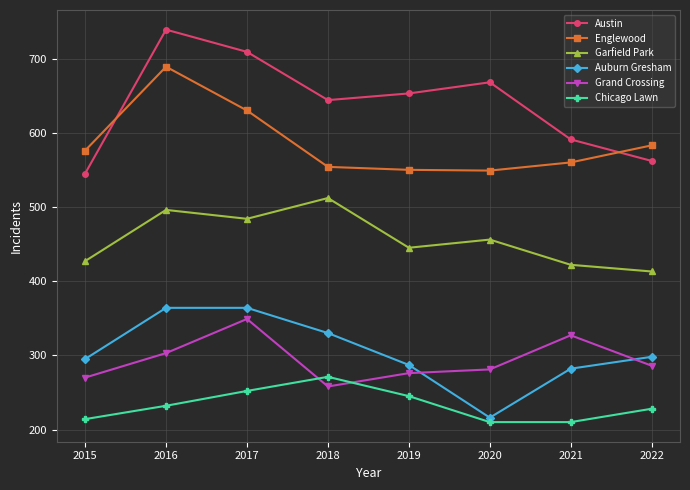

What is the sum of the Garfield Park values at 2021 and 2017?

906